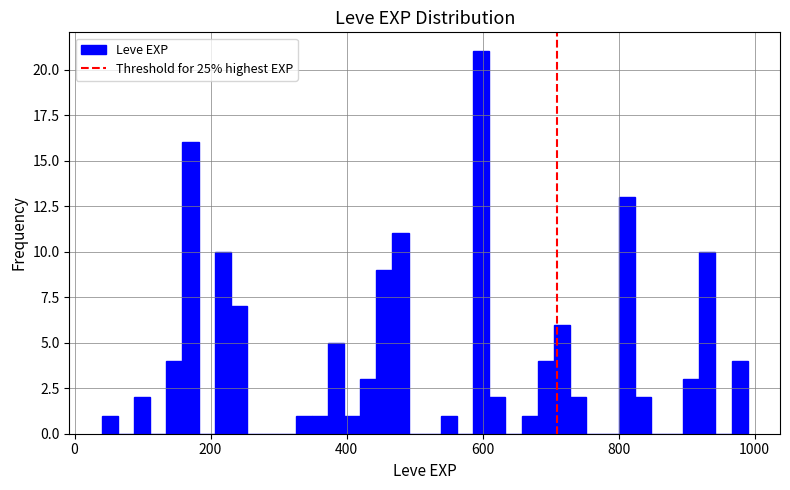

Around what value on the x-axis is the tallest bar? Give the approximate position of its centre, as read against the axis.

600